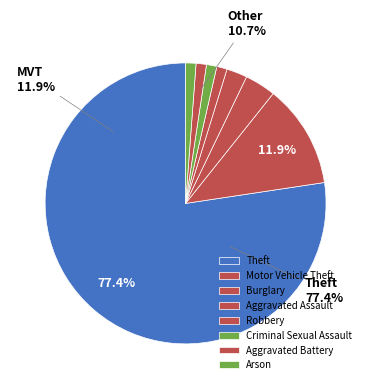

True or false: Criminal Sexual Assault accounts for 10% of the total.

False